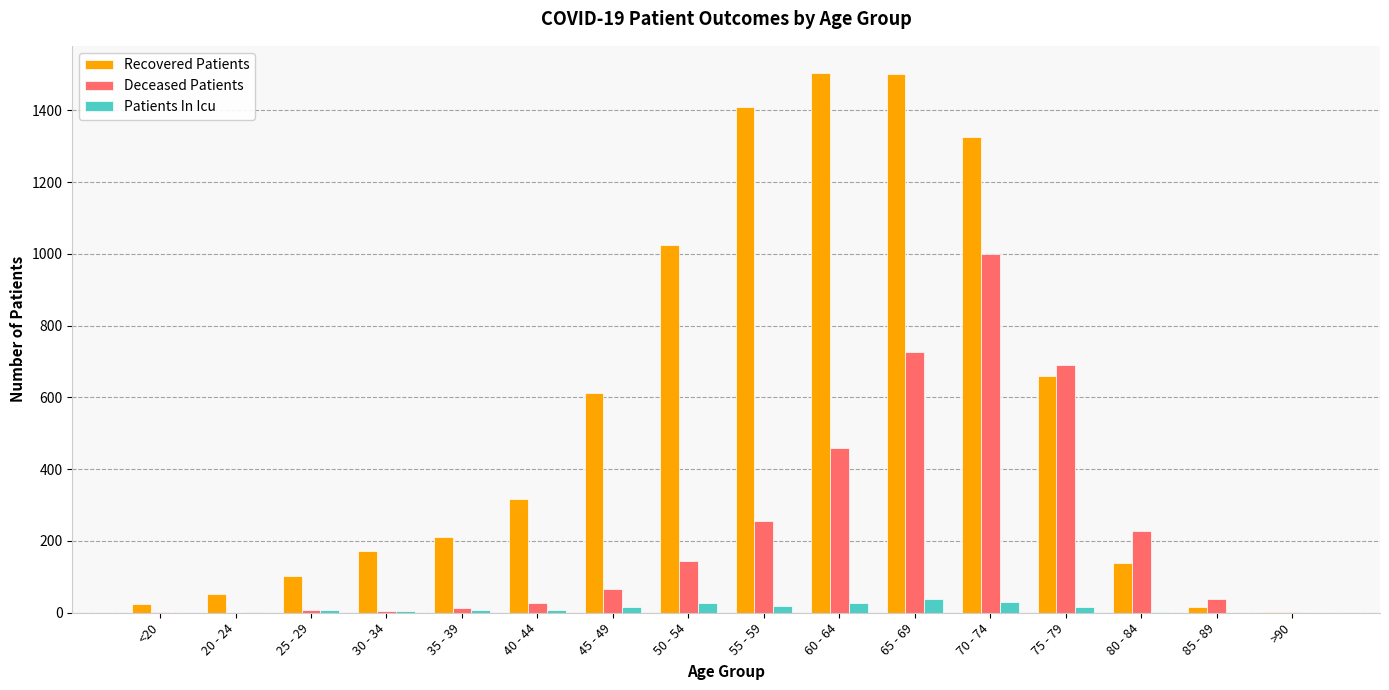

What is the difference between the Patients In Icu values at 25 - 29 and 20 - 24?

4